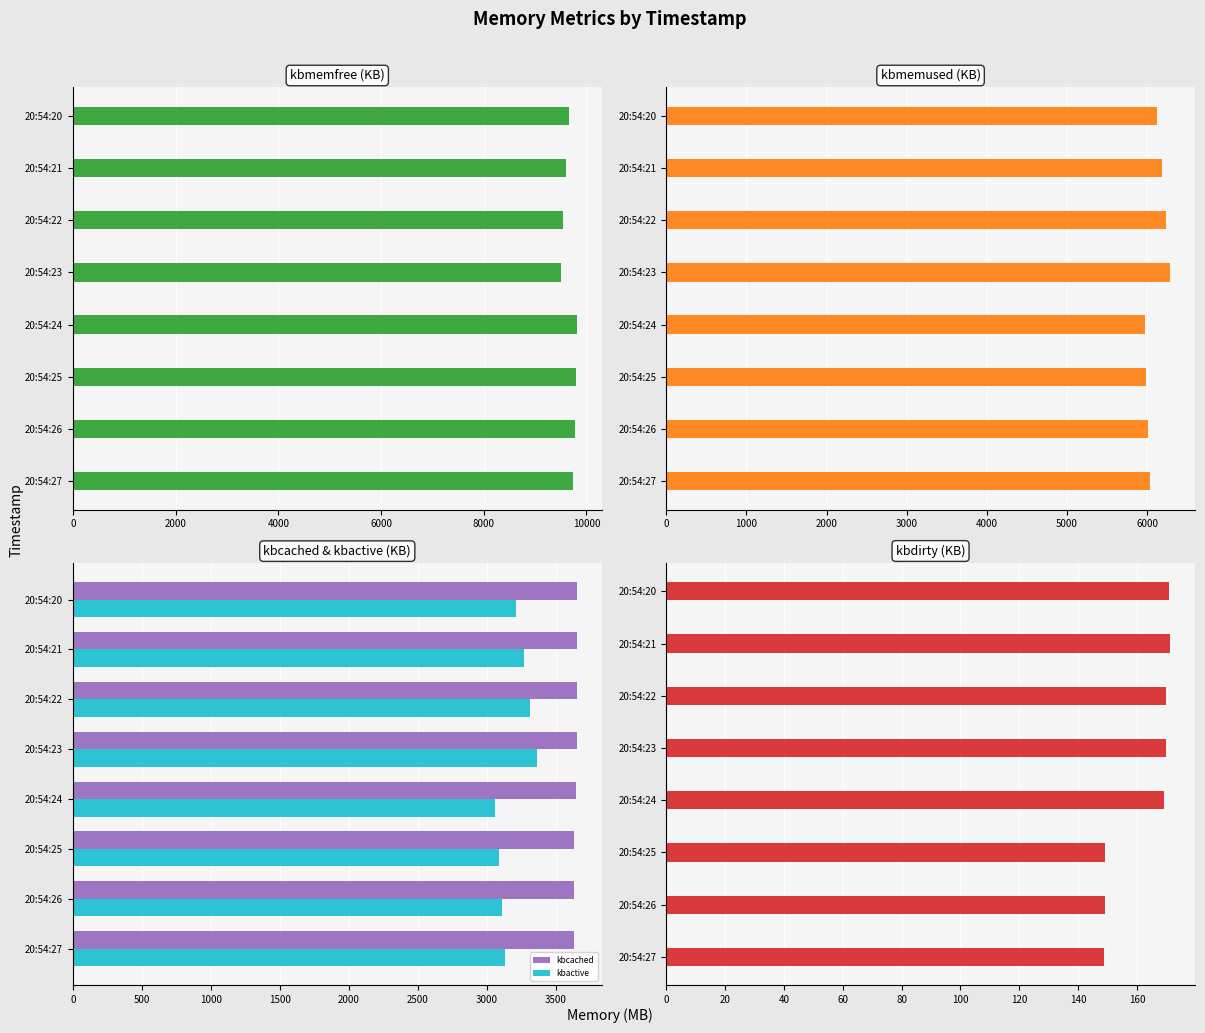

What is the difference between the second highest and second lowest values in the kbactive series?

225.0